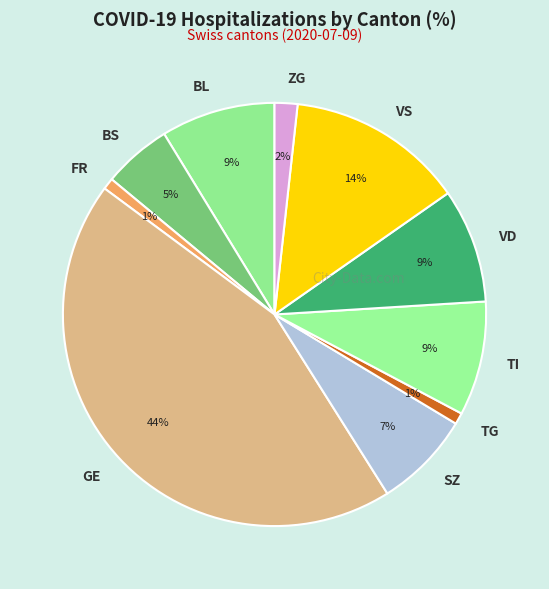

Is FR the majority of the pie?

No